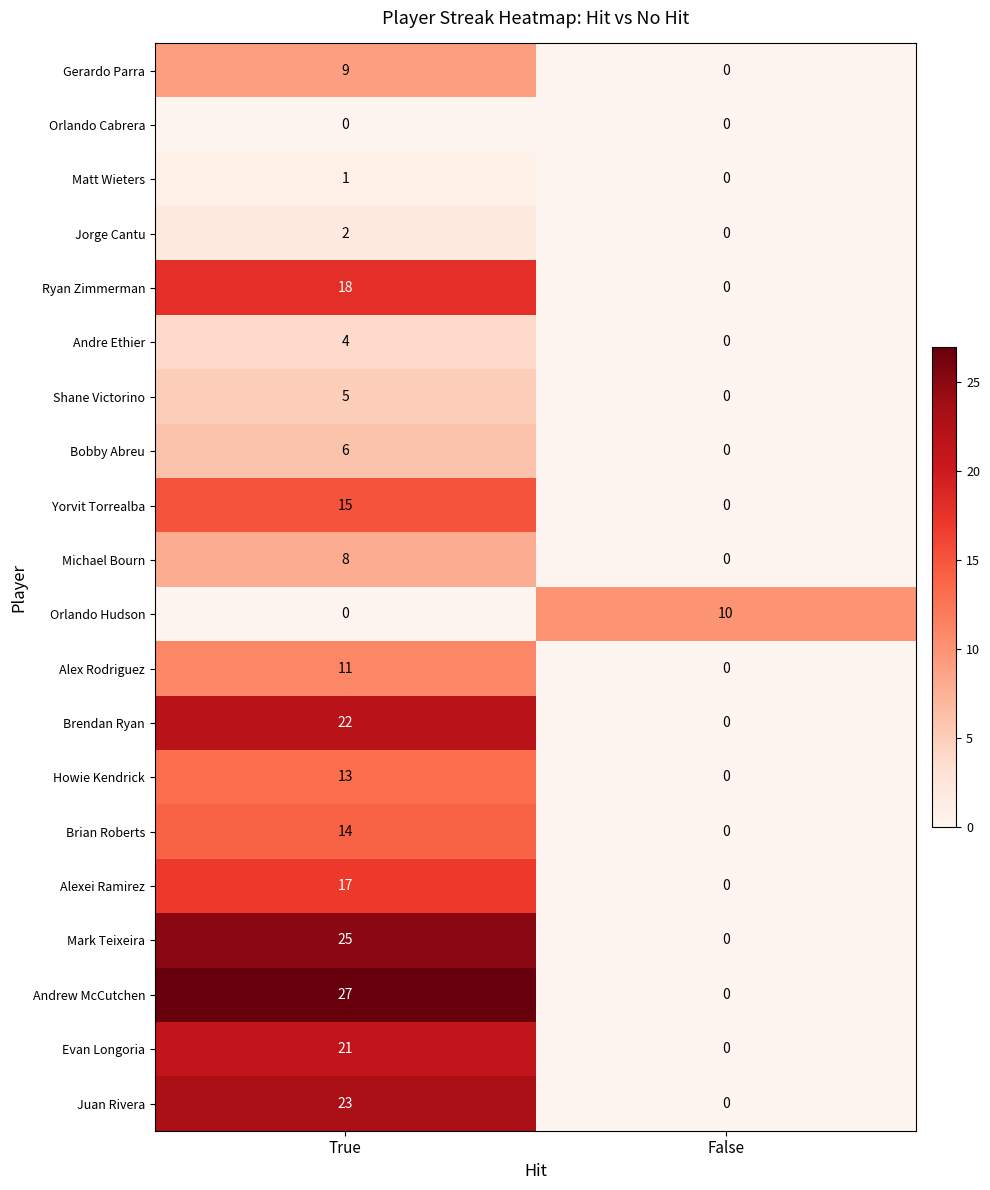

What is the maximum value shown in the chart?

27